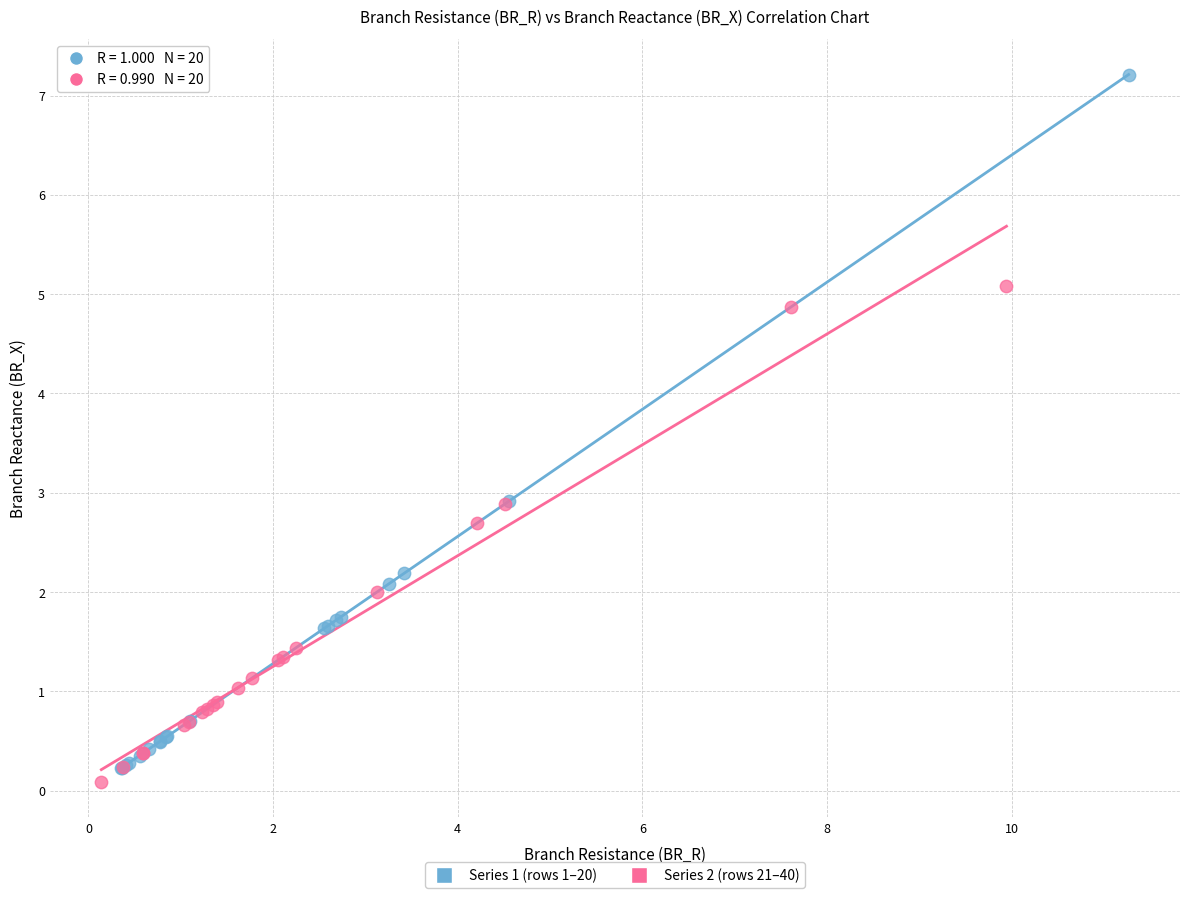

Which series contains the highest Y value?

Series 1 (rows 1–20)